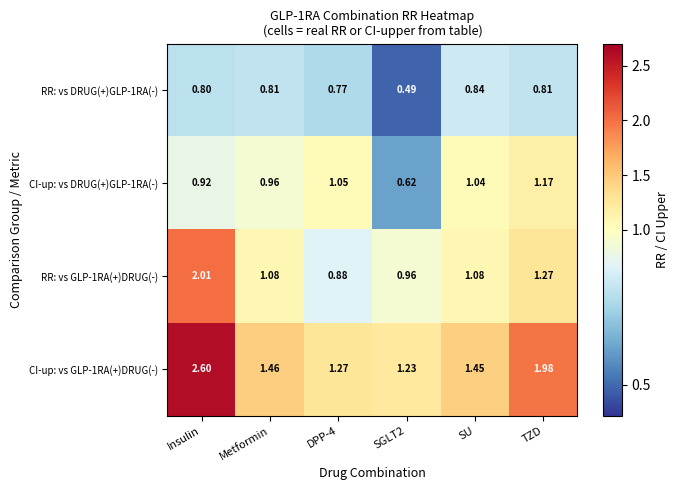

At which category is the sum across all series the highest?

Insulin